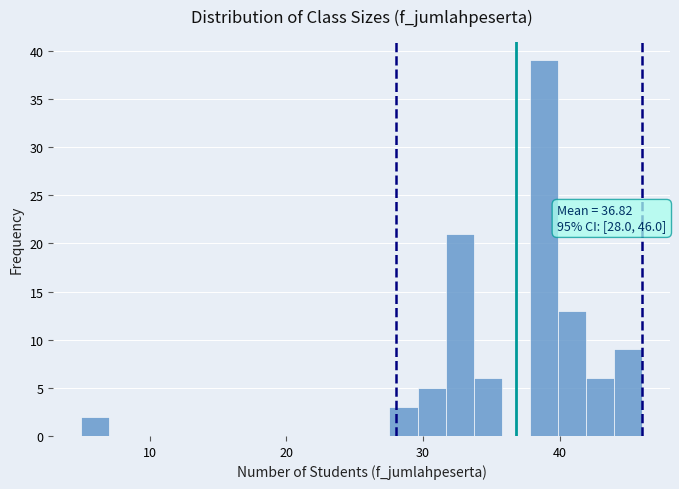

Read against the x-axis, roughly where is the centre of the tallest bar?

39